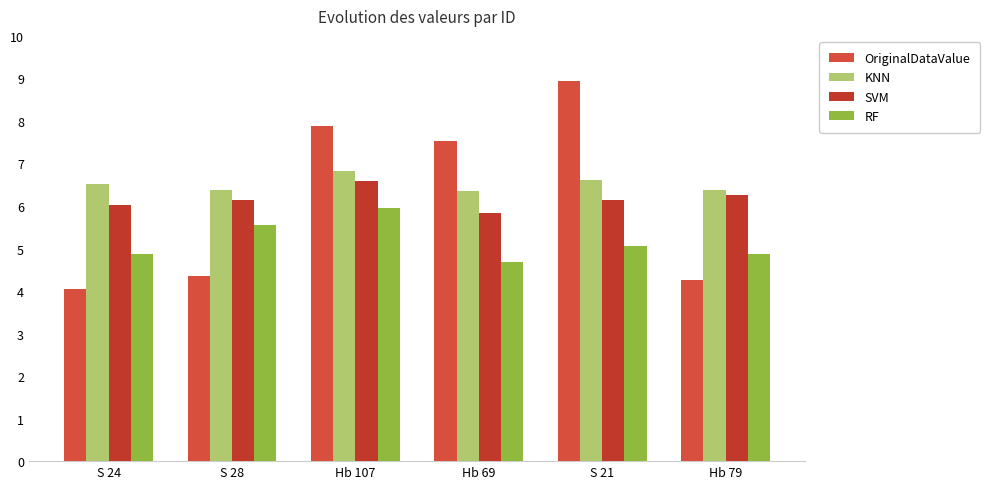

Reading left to right, what are all the values shown in this chart?

OriginalDataValue: S 24=4.0	S 28=4.3	Hb 107=7.9	Hb 69=7.5	S 21=8.9	Hb 79=4.3
KNN: S 24=6.5	S 28=6.4	Hb 107=6.8	Hb 69=6.4	S 21=6.6	Hb 79=6.4
SVM: S 24=6.0	S 28=6.1	Hb 107=6.6	Hb 69=5.8	S 21=6.1	Hb 79=6.3
RF: S 24=4.9	S 28=5.6	Hb 107=6.0	Hb 69=4.7	S 21=5.1	Hb 79=4.9